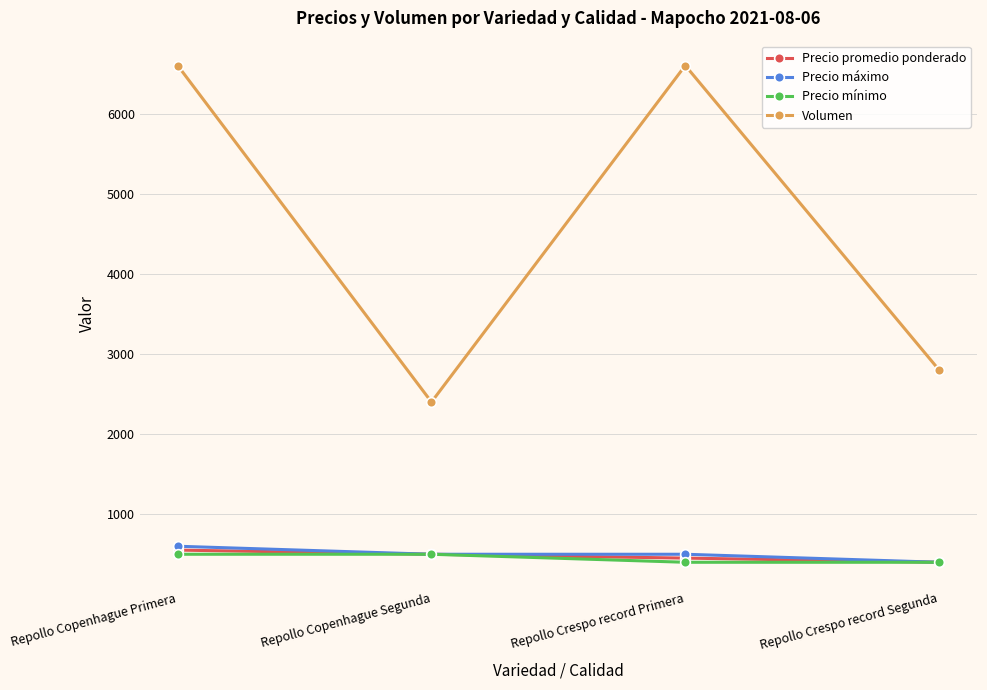

True or false: Precio mínimo has more than 1 points higher than both neighbors.

False